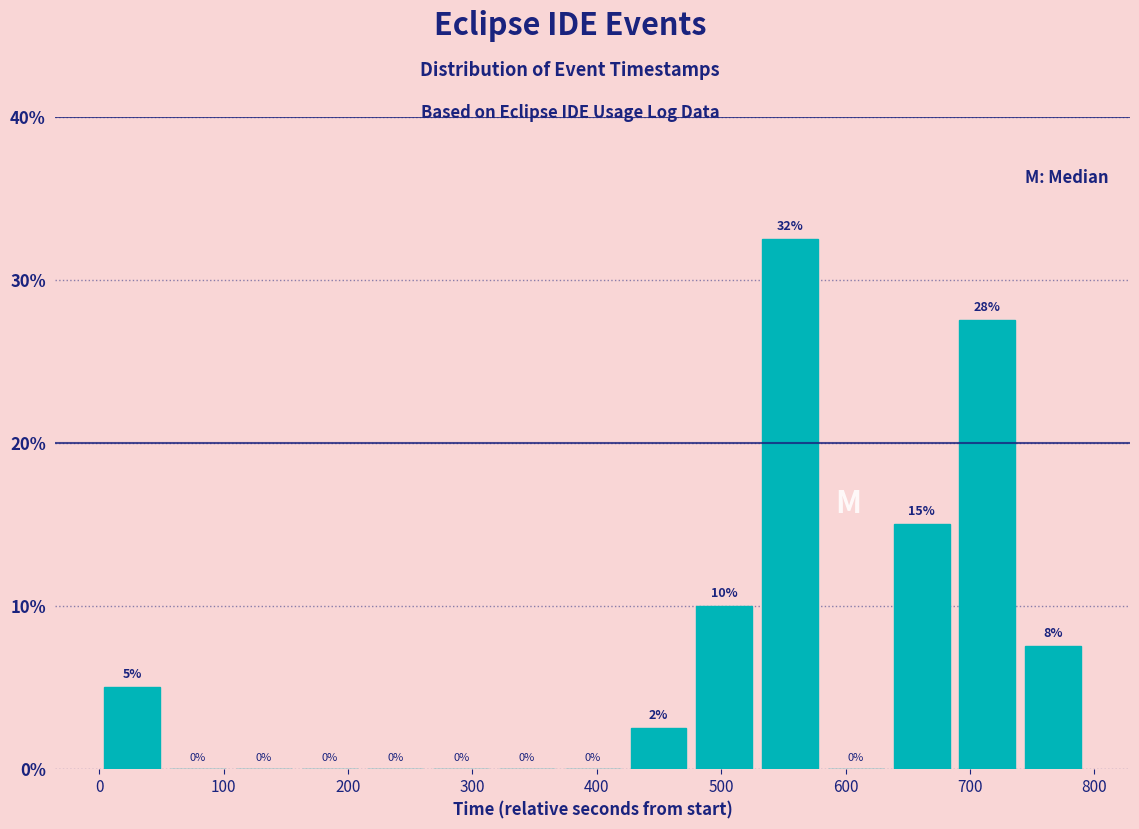

Which range on the x-axis has the tallest bar?

530 to 580